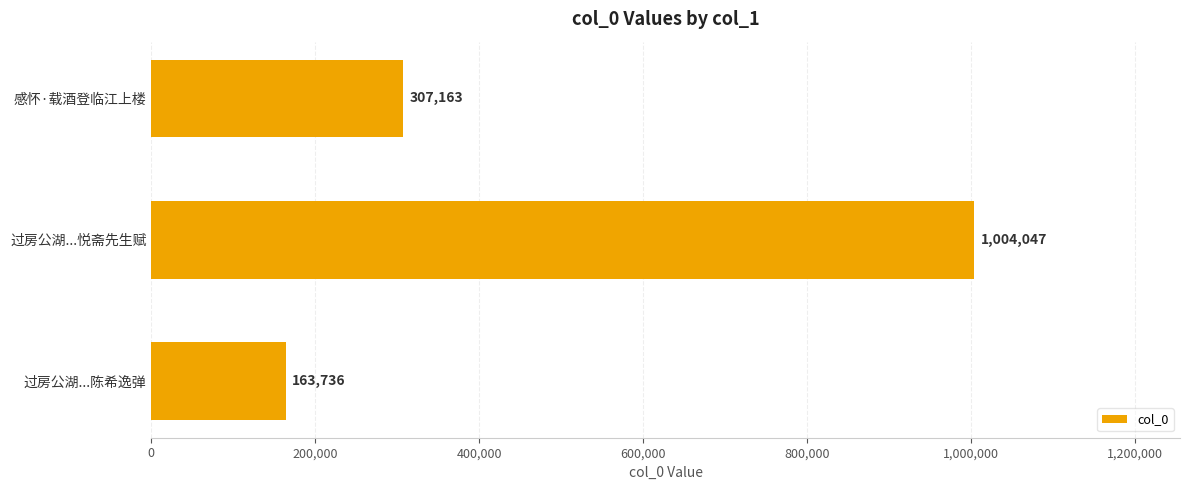

What is the label of the 1st bar from the top?

感怀·载酒登临江上楼